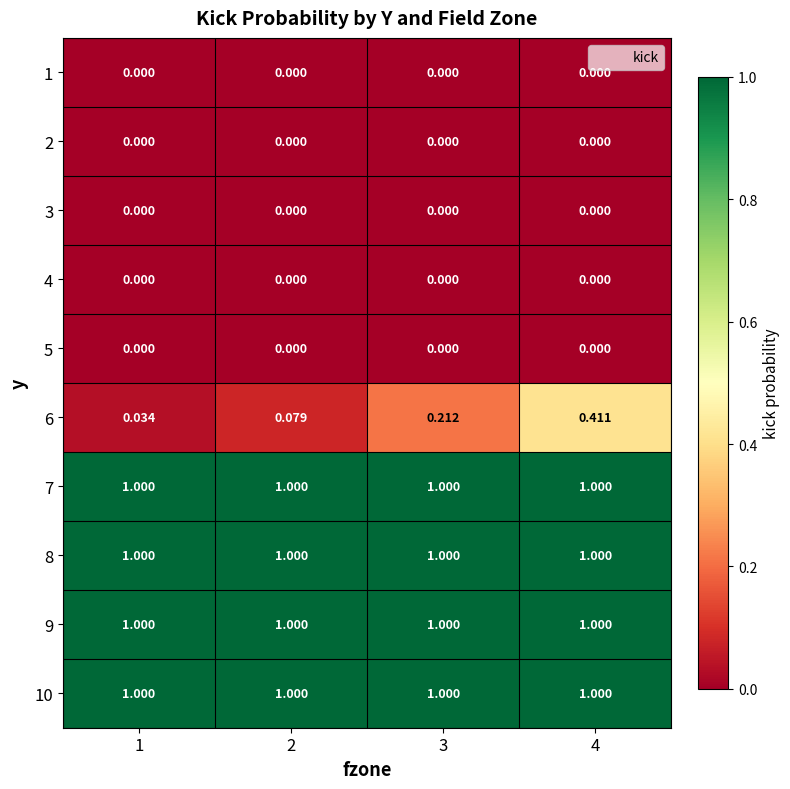

Which series changed the most between 2 and 4?

6